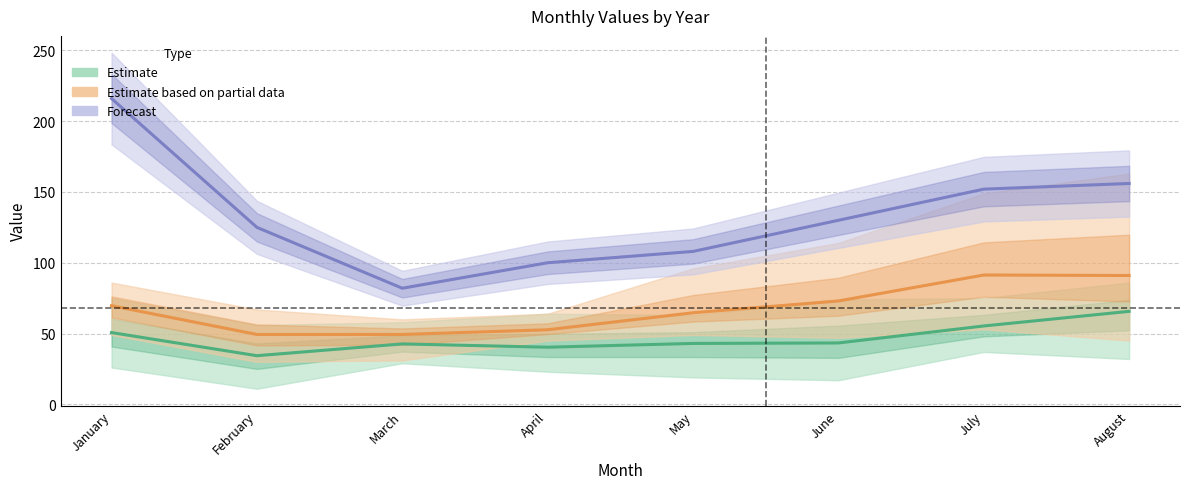

At which label does Forecast reach its peak?

January